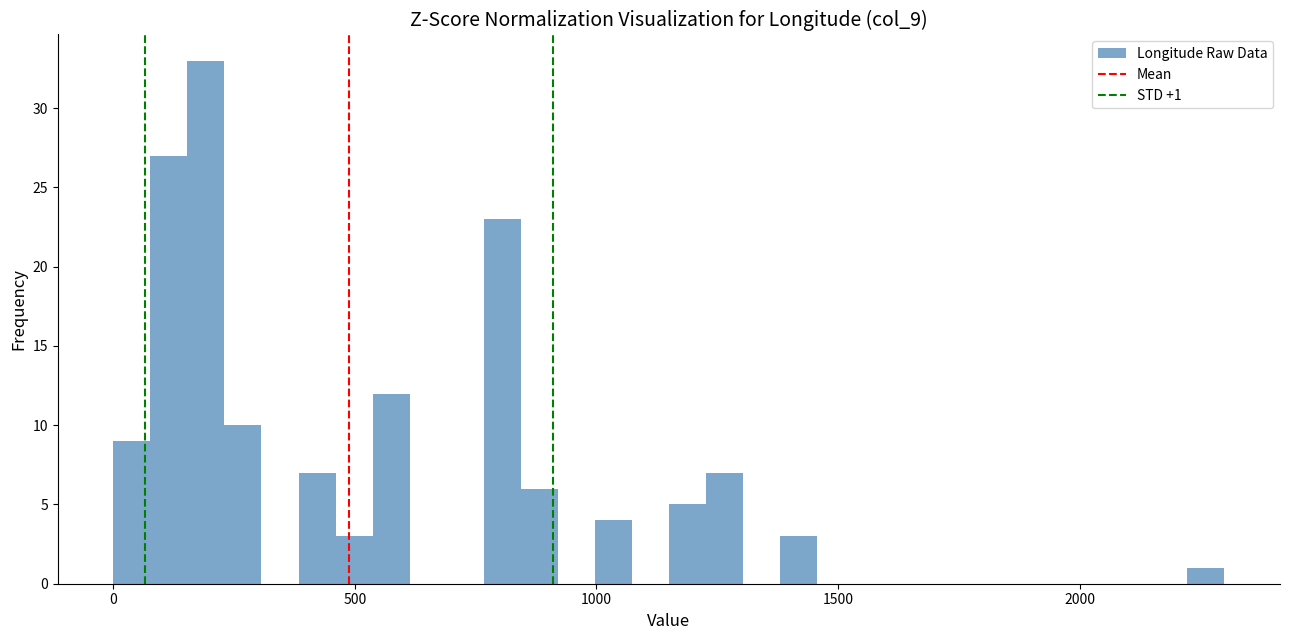

Around what value on the x-axis is the tallest bar? Give the approximate position of its centre, as read against the axis.

200